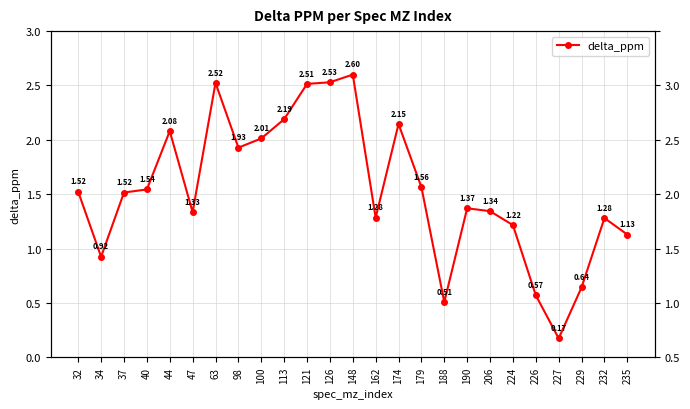

List the labels in order of value, smallest first.

227, 188, 226, 229, 34, 235, 224, 232, 162, 47, 206, 190, 37, 32, 40, 179, 98, 100, 44, 174, 113, 121, 63, 126, 148